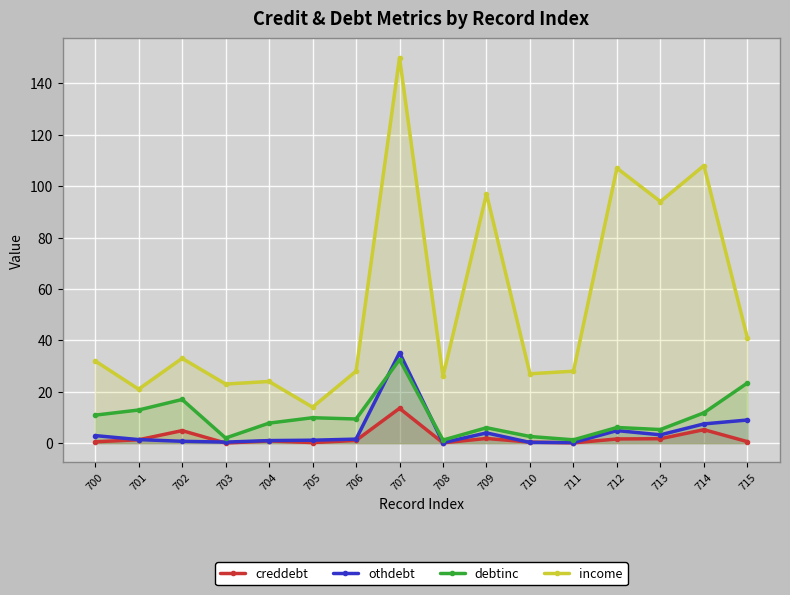

True or false: creddebt and debtinc intersect in this chart.

False